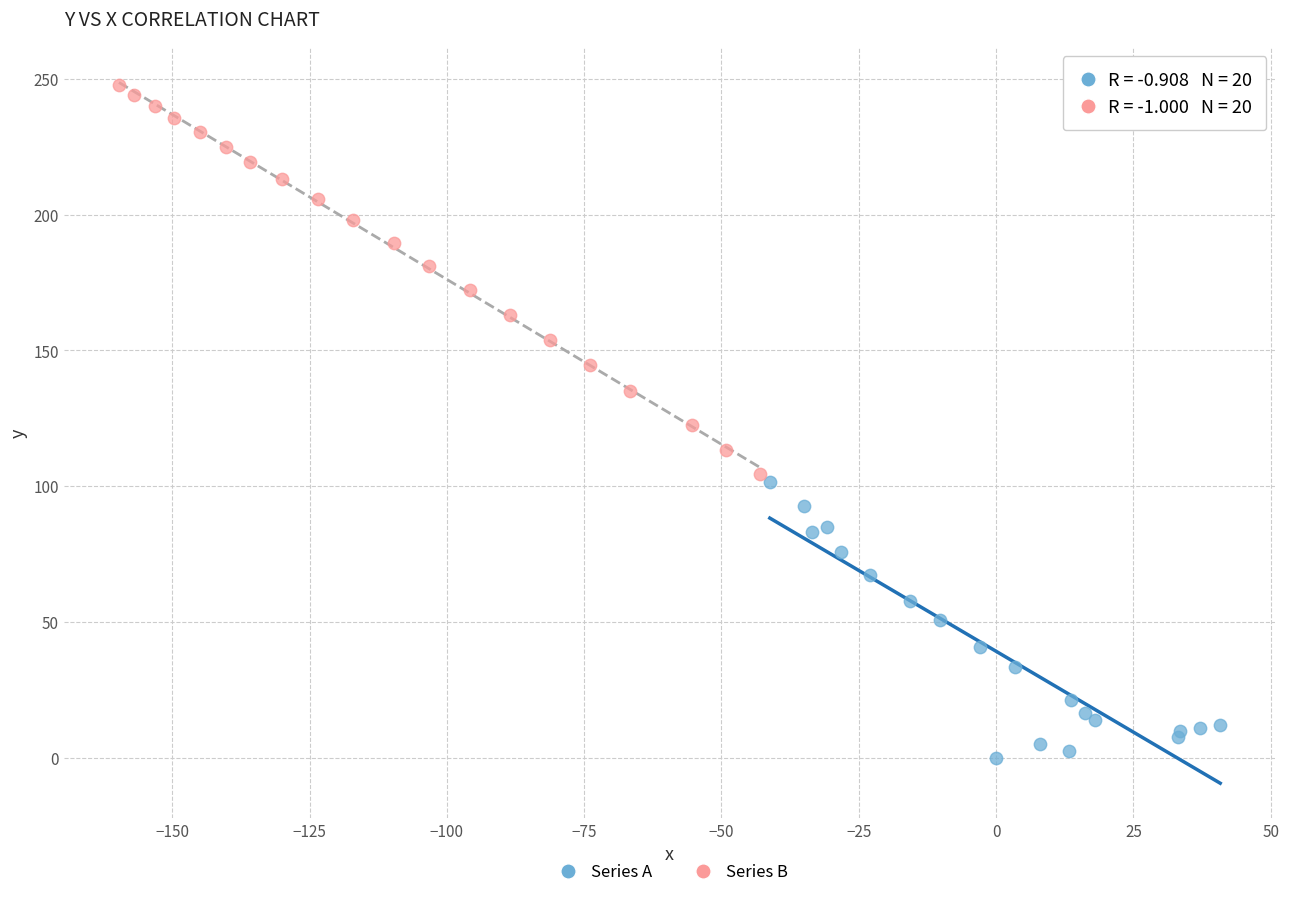

Which series contains the highest Y value?

Series B